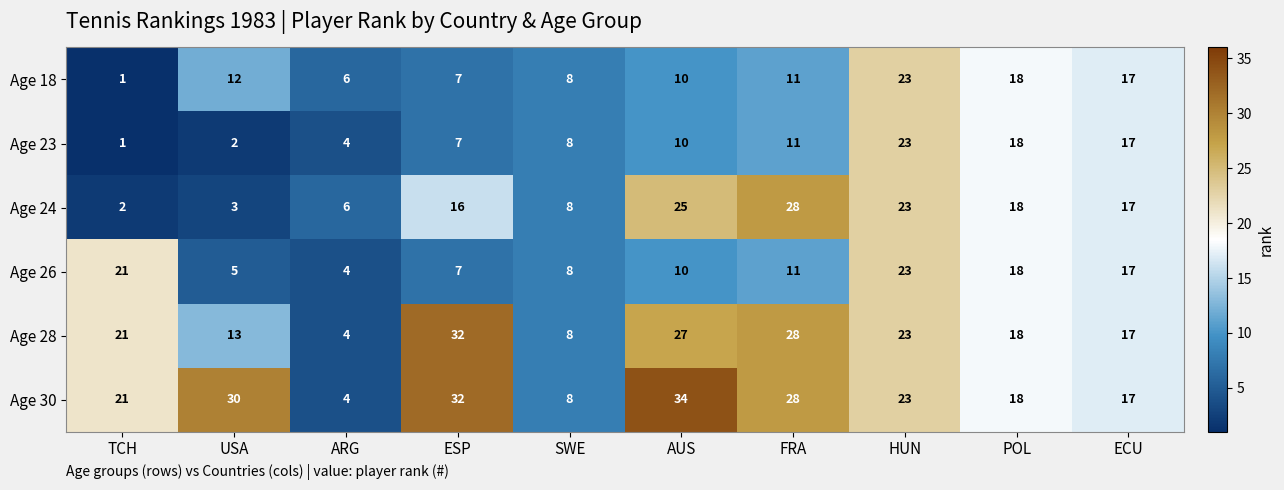

Which series has the largest total across all categories?

Age 30